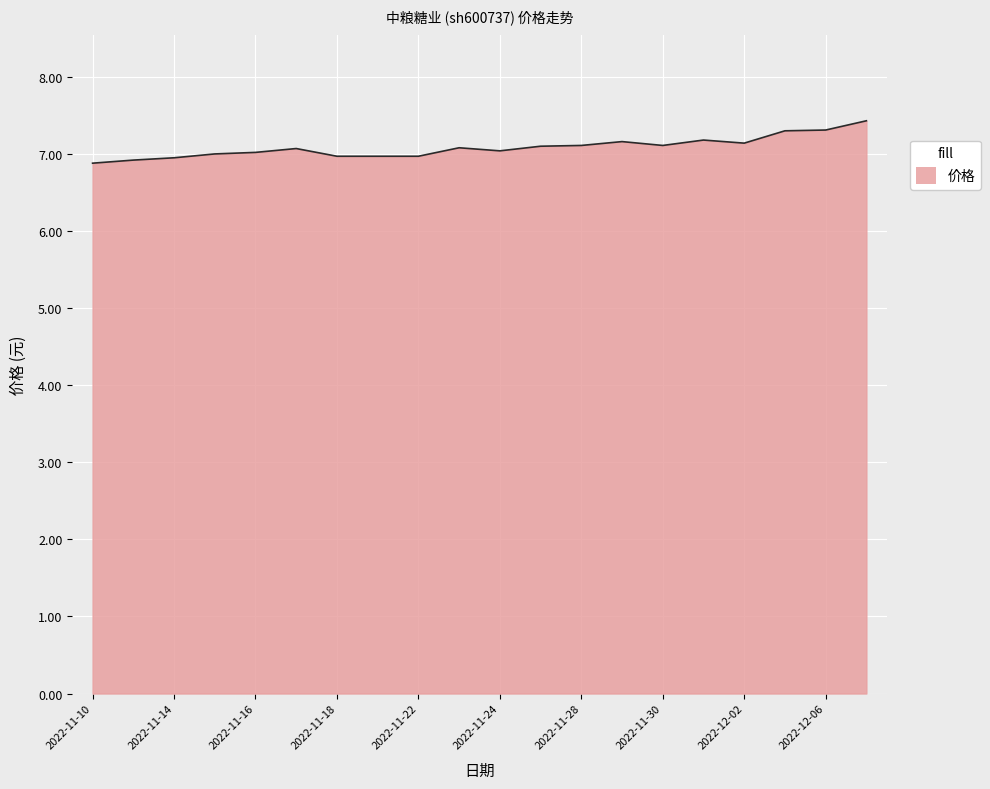

What is the minimum value shown in the chart?

6.9